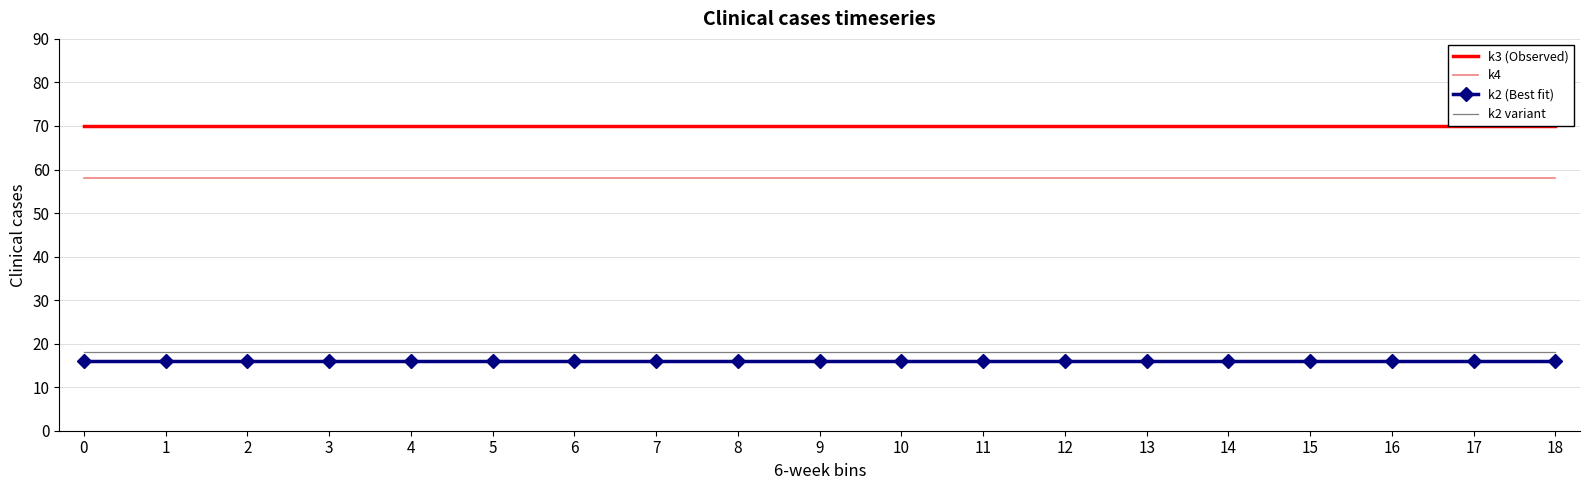

At how many categories does at least one series exceed 35?

19